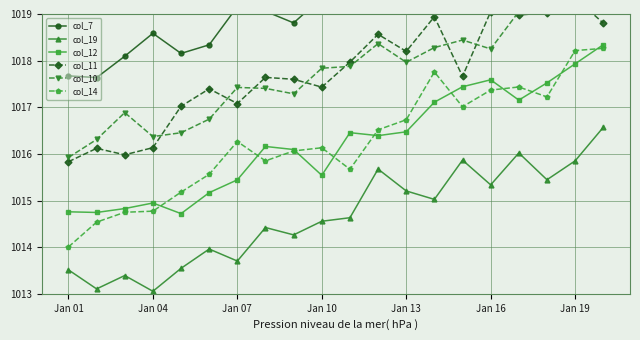

True or false: col_11 and col_19 intersect in this chart.

False